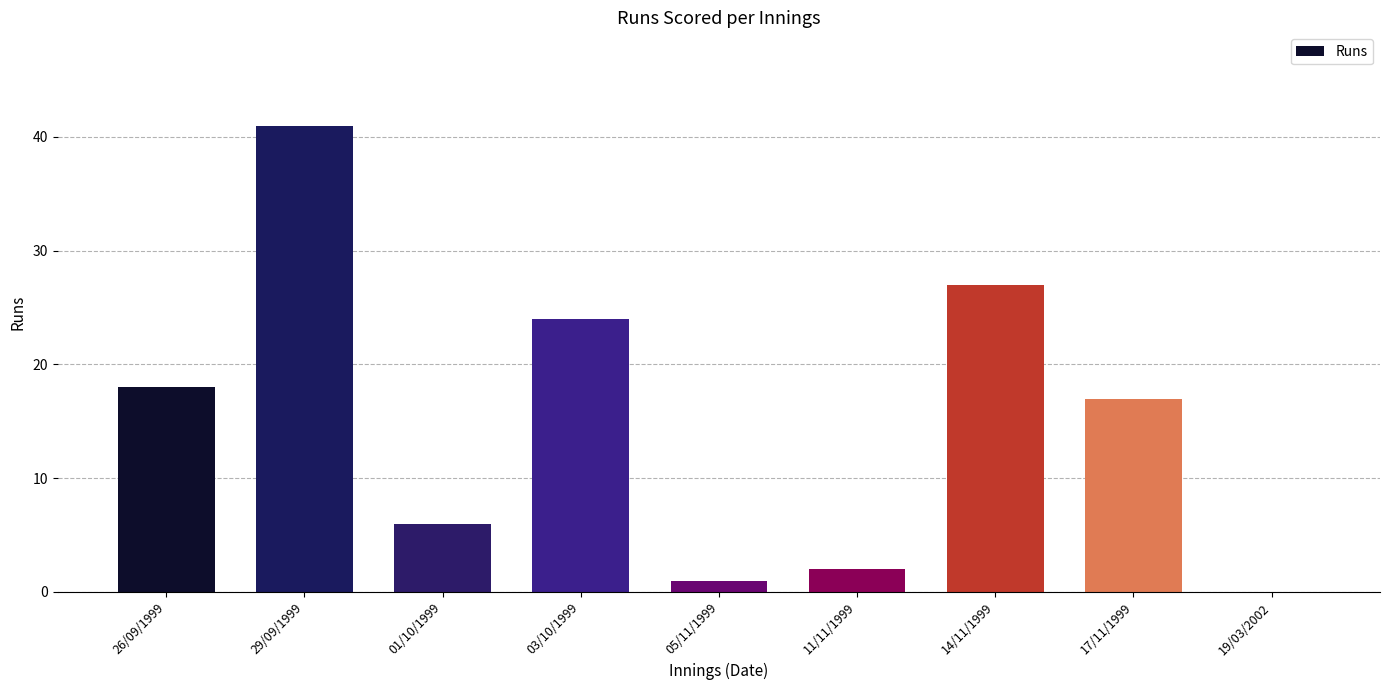

Which label corresponds to the largest value in the chart?

29/09/1999